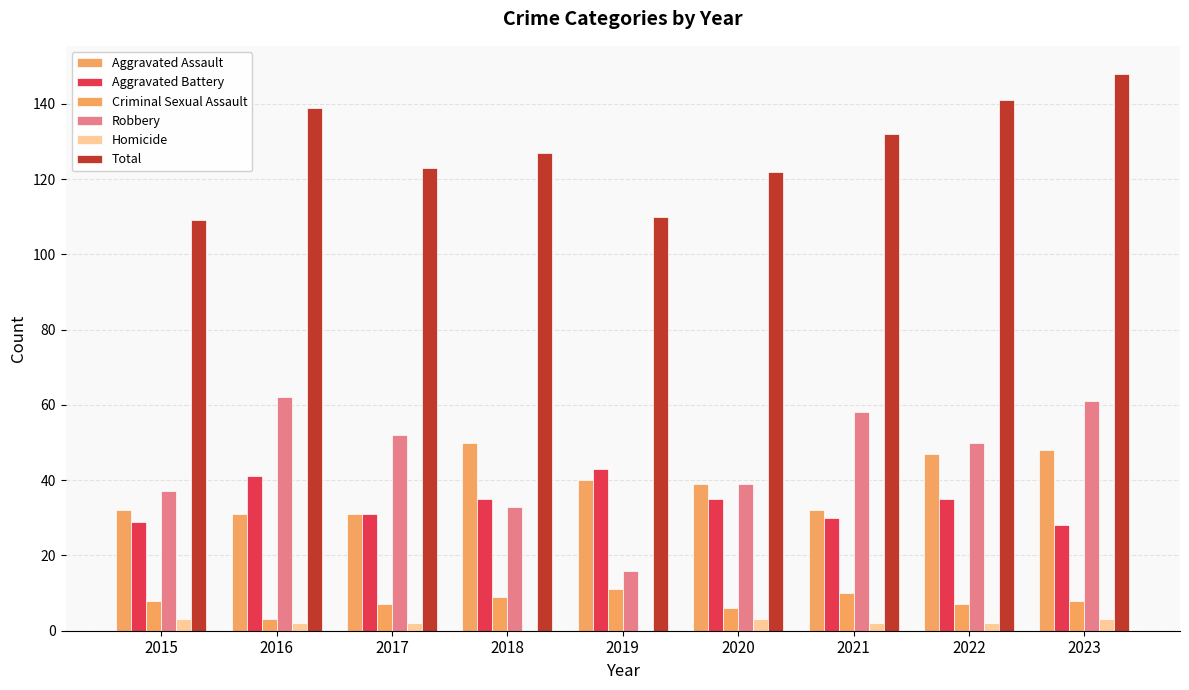

True or false: Criminal Sexual Assault has a value of 10 at 2020.

False